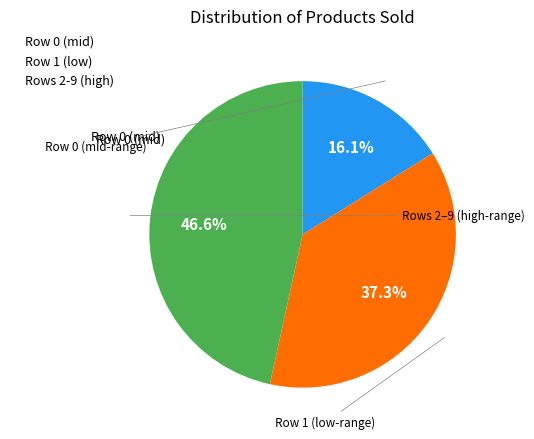

How many slices are in this pie chart?

3